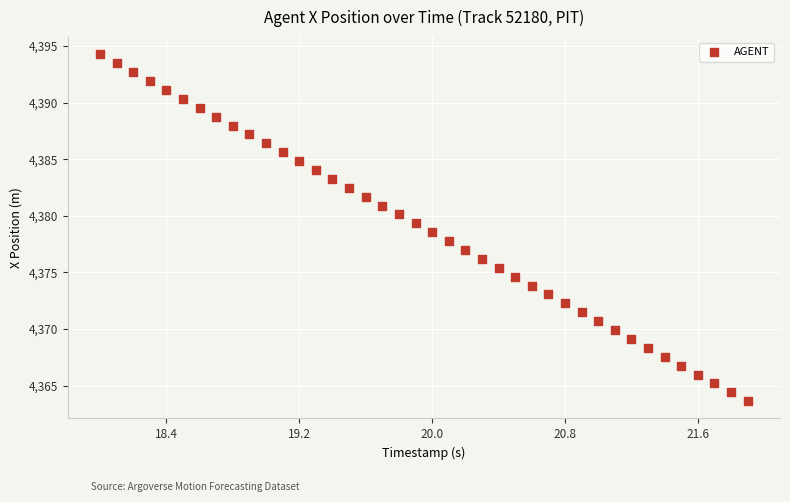

What is the range of Y values (max minus min)?

30.6